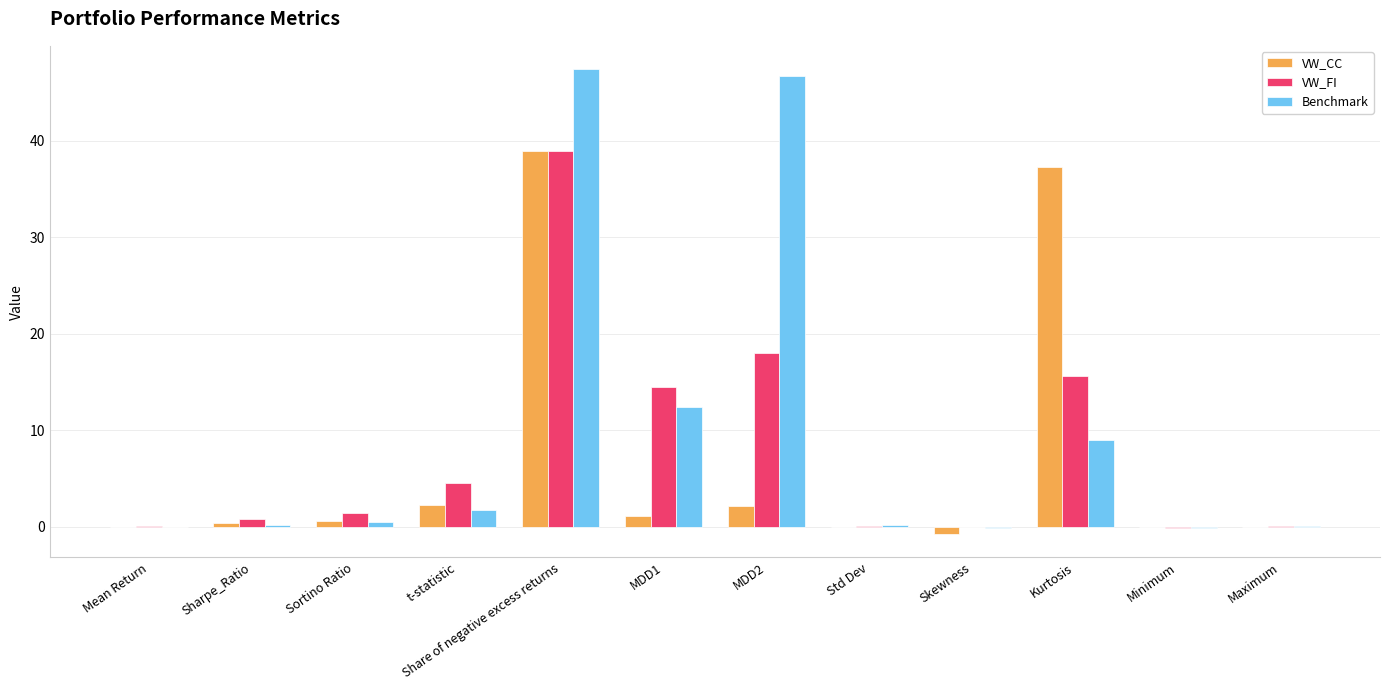

At which label does VW_FI reach its peak?

Share of negative excess returns